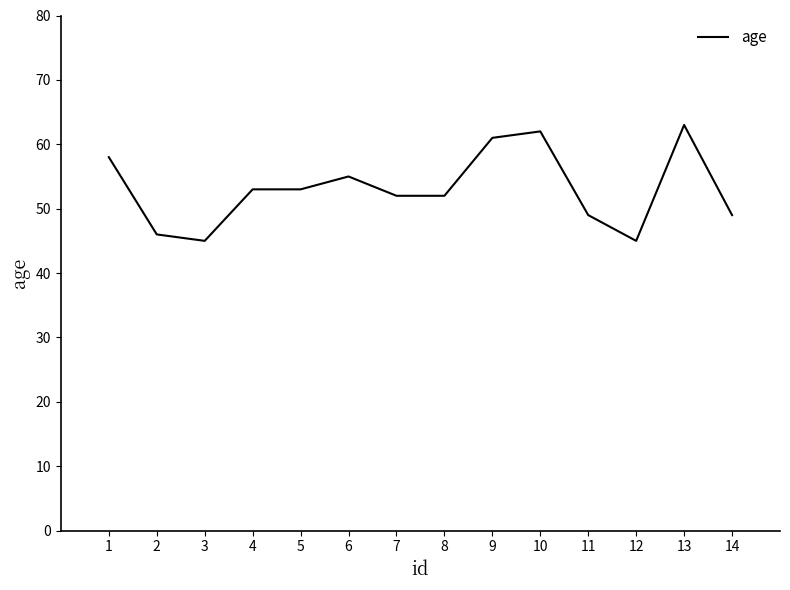

What is the difference between the maximum and minimum values?

18